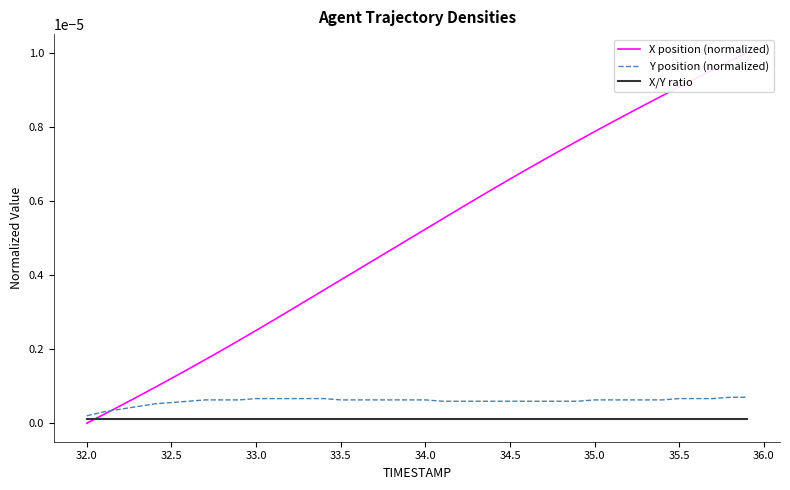

How many times do X/Y ratio and X position (normalized) cross each other?

1